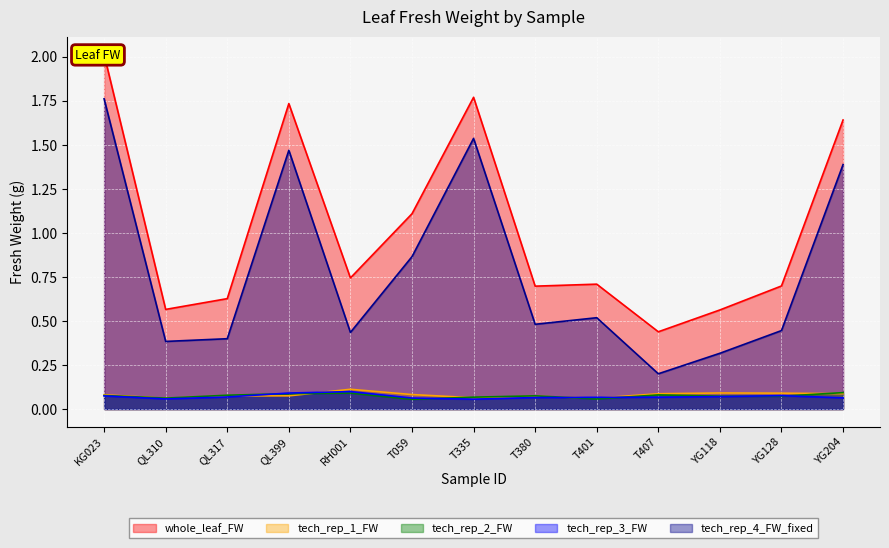

How many interior local peaks does the tech_rep_1_FW series have?

3